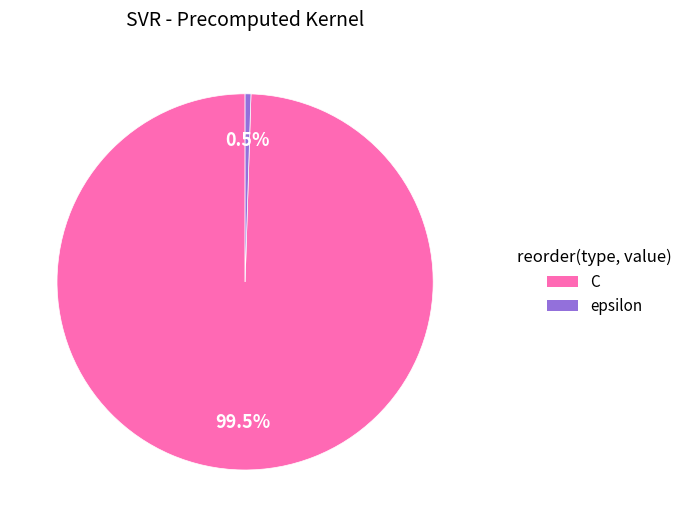

Which has a higher value, C or epsilon?

C